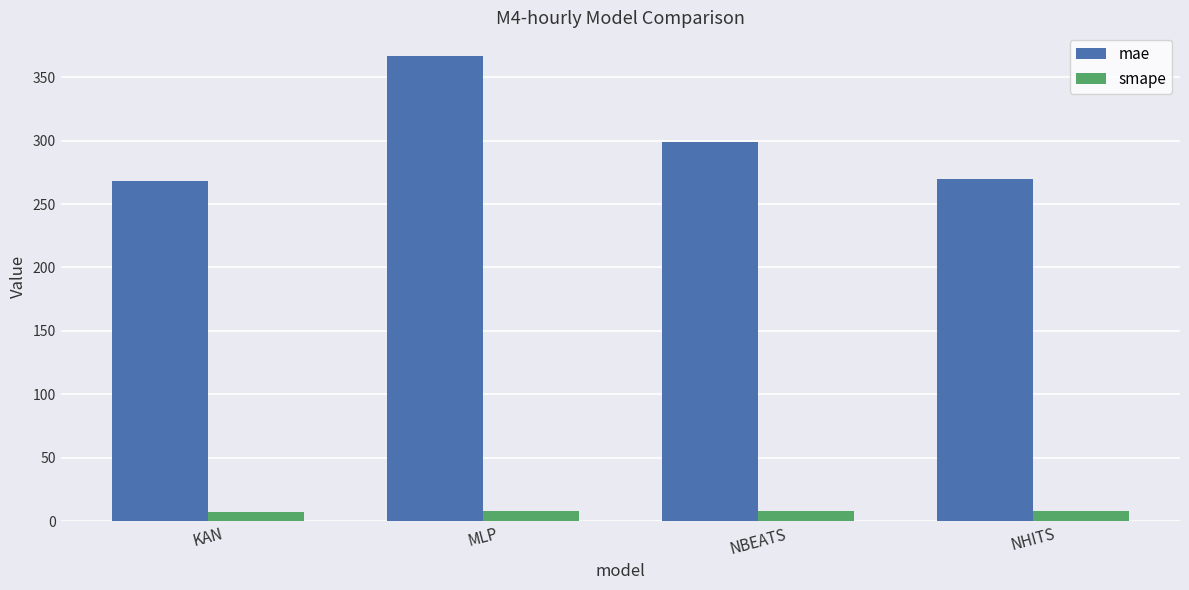

What is the difference between the second highest and minimum values in the smape series?

1.0